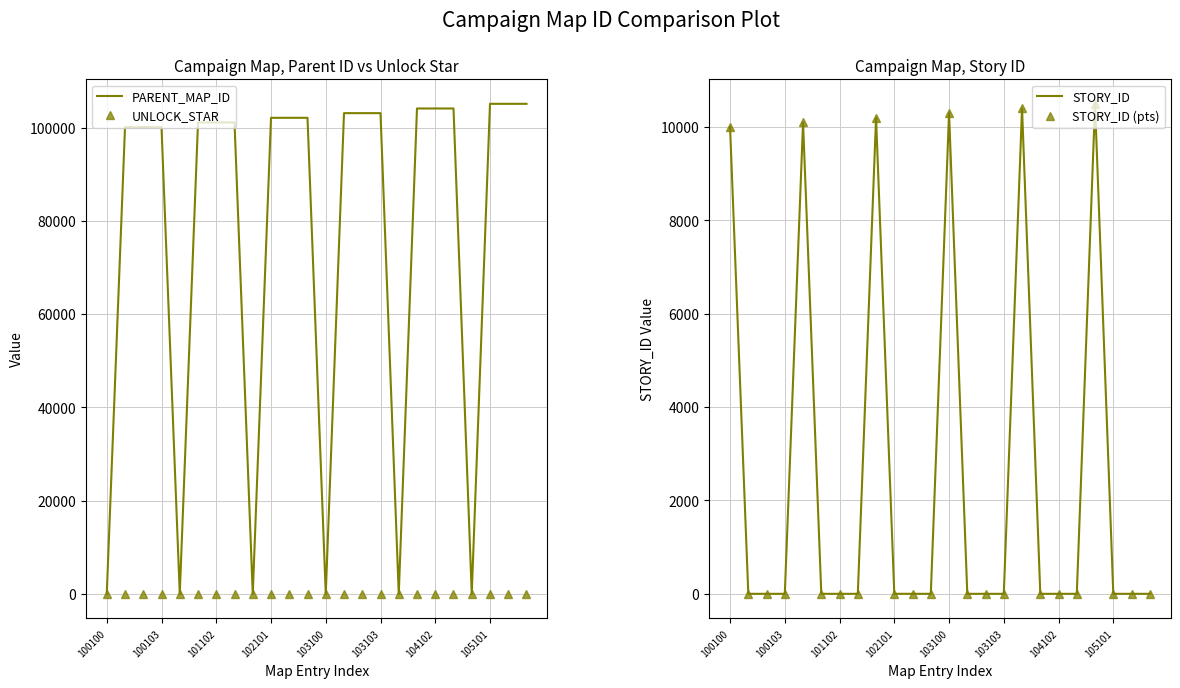

What is the sum of all STORY_ID (pts) values?

61500